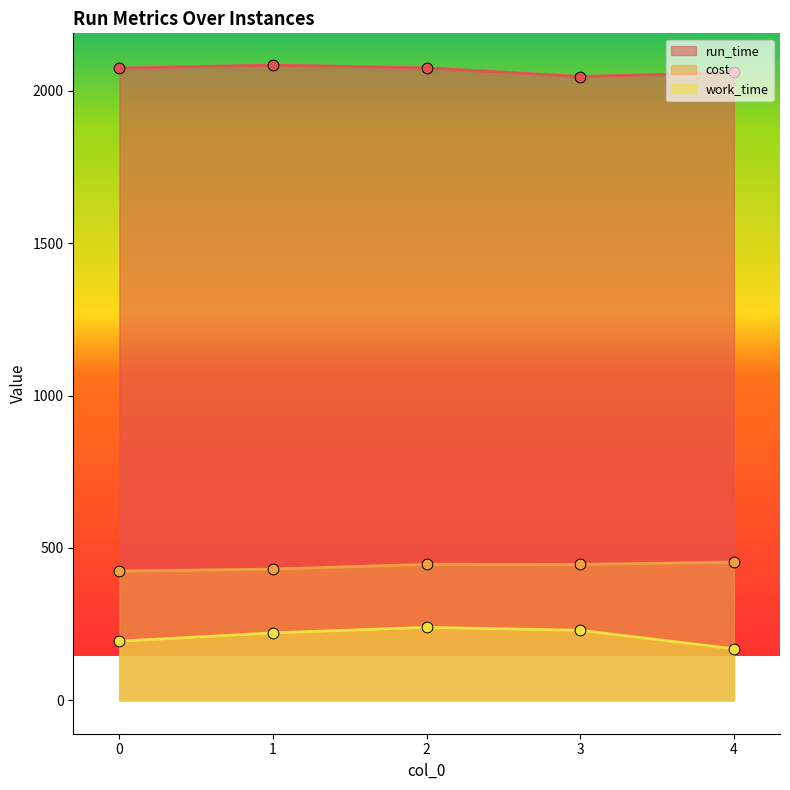

Is the value of cost at 3 greater than the value of run_time at 4?

No